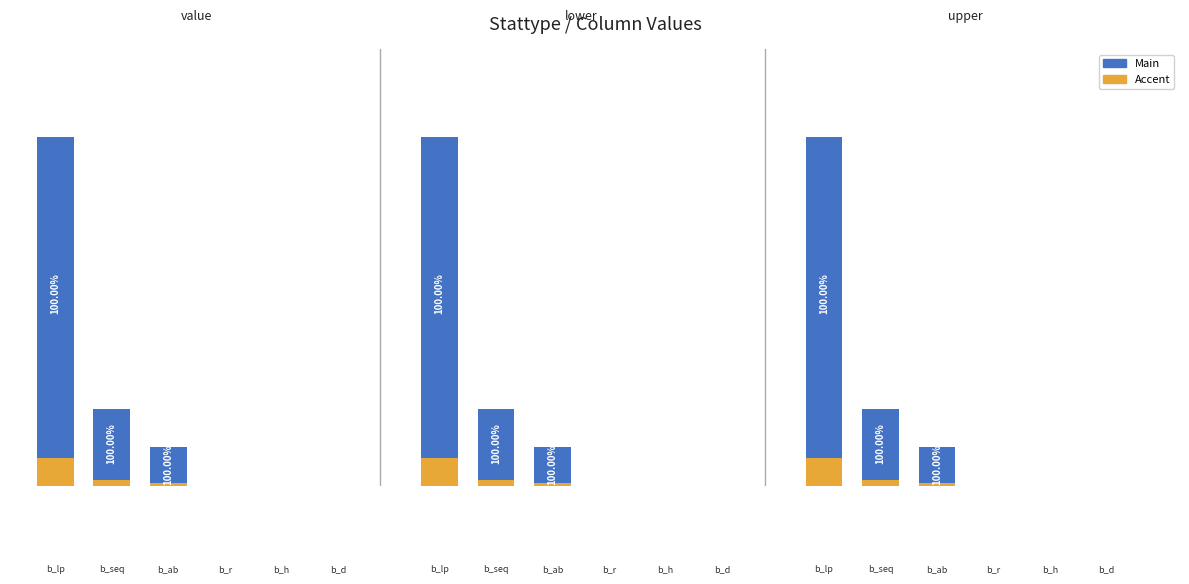

How many groups of bars are there?

6